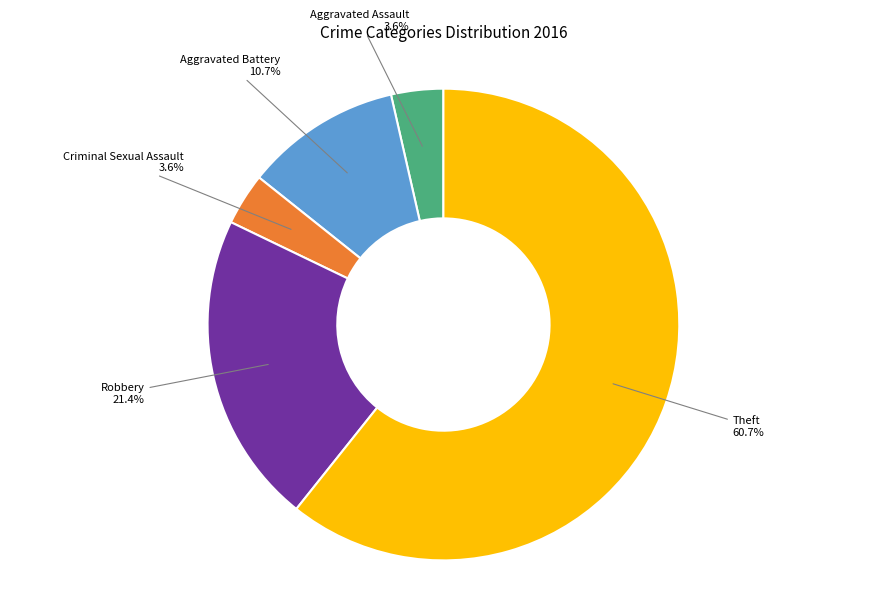

How many segments does this pie chart have?

5